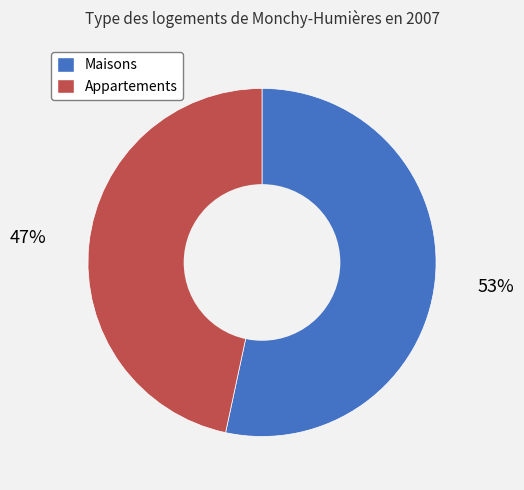

To the nearest percent, what is the average slice percentage?

50%